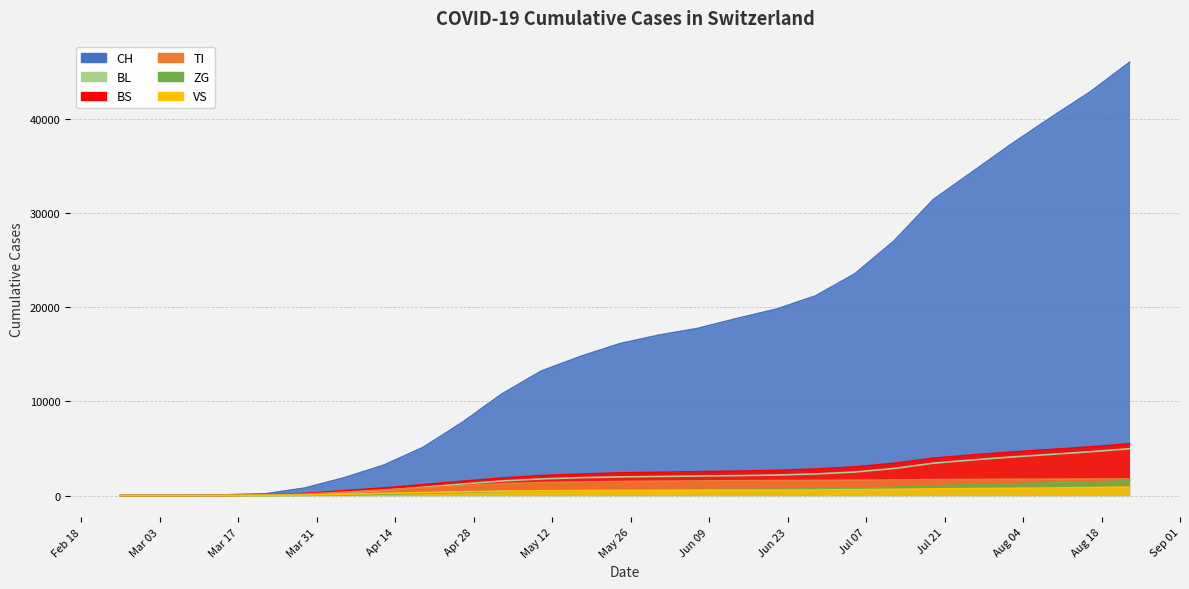

Rank the series at 2020-05-24 from highest to lowest value.

CH, BS, BL, TI, ZG, VS